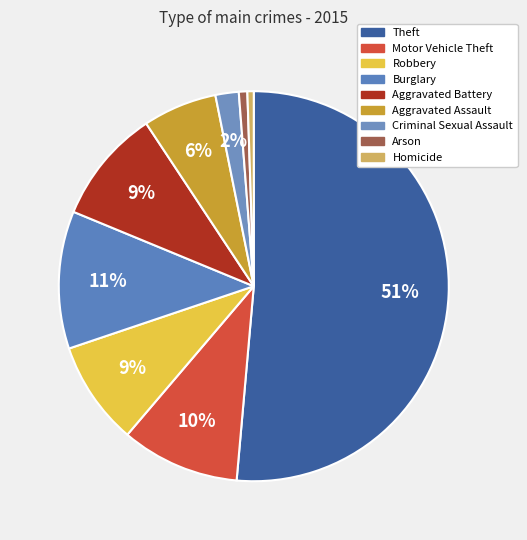

How many slices are in this pie chart?

9